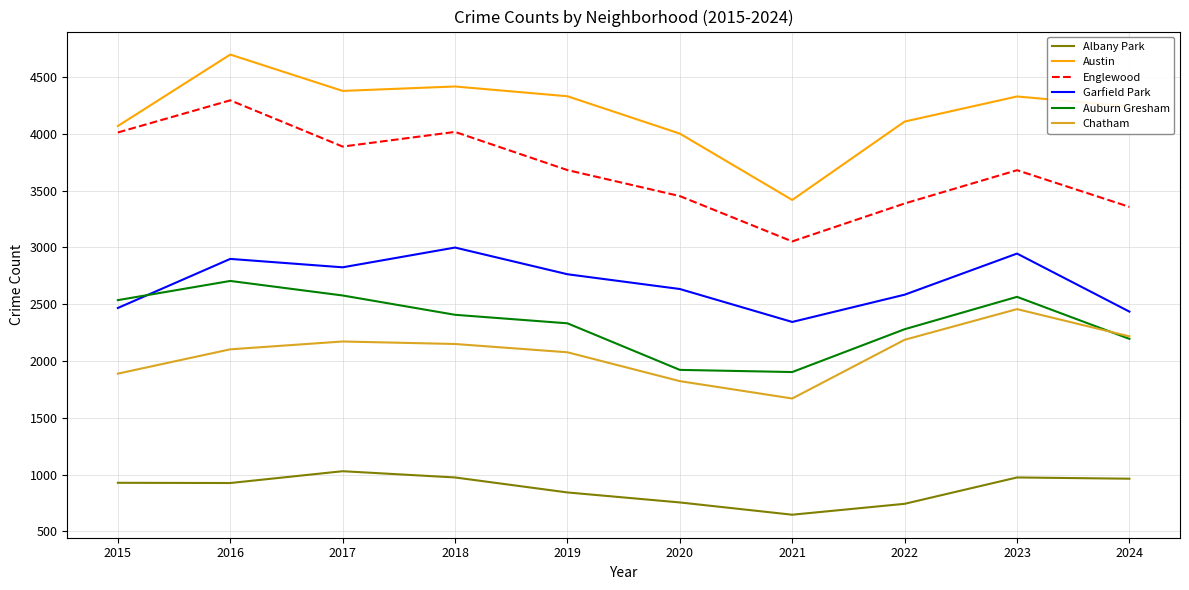

The value of Englewood at 2015 is 4012. True or false?

True